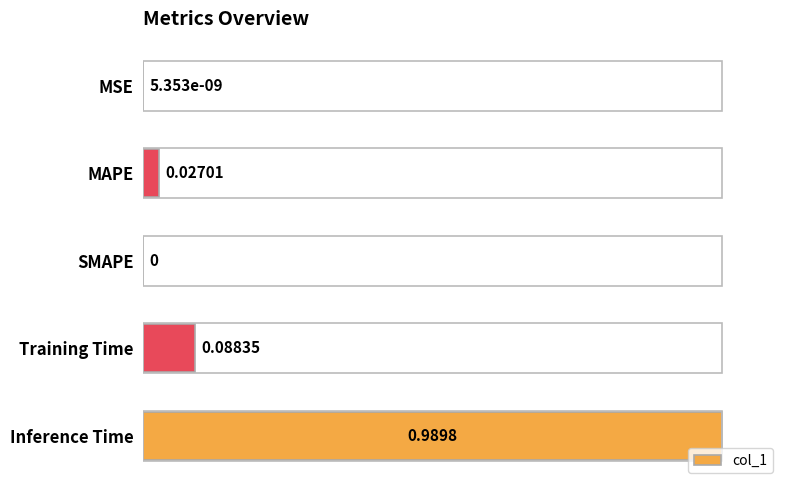

What is the change in value from SMAPE to Training Time?

+0.1